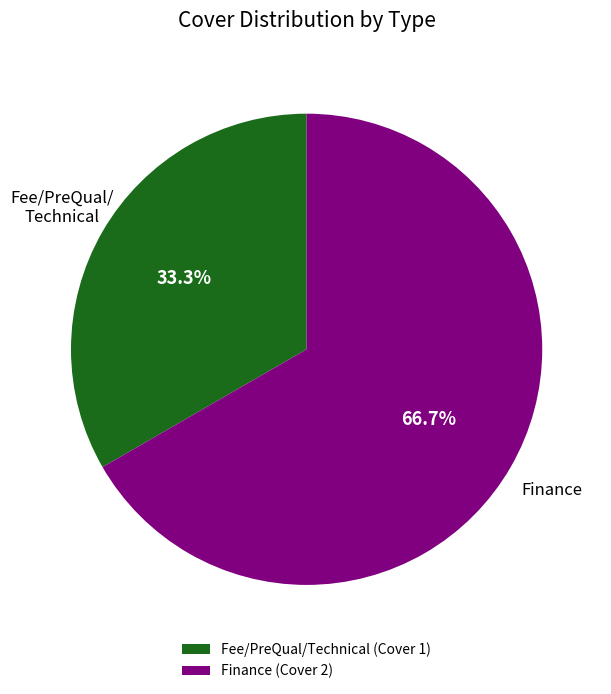

Rank the categories by value from lowest to highest.

Fee/PreQual/Technical (Cover 1), Finance (Cover 2)